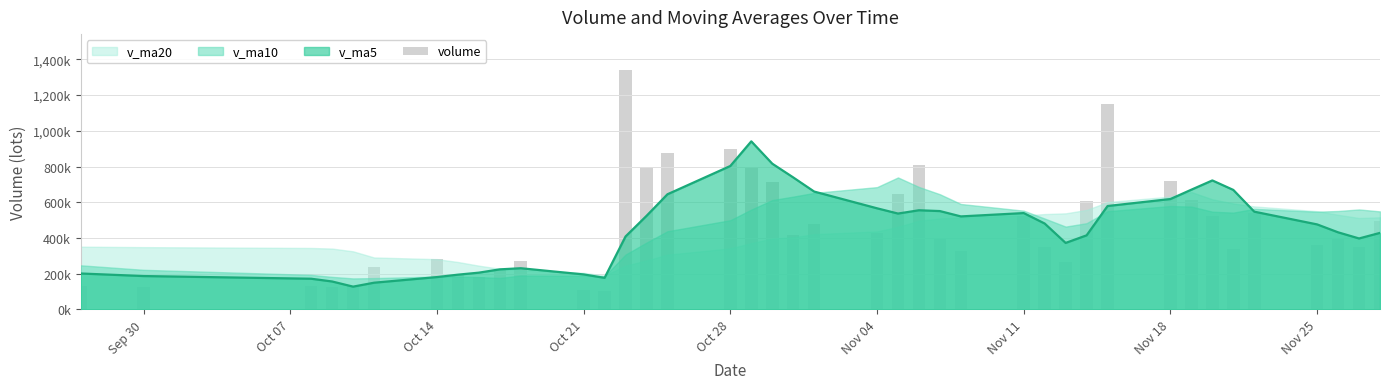

What is the difference between the second highest and second lowest values?

1043137.2